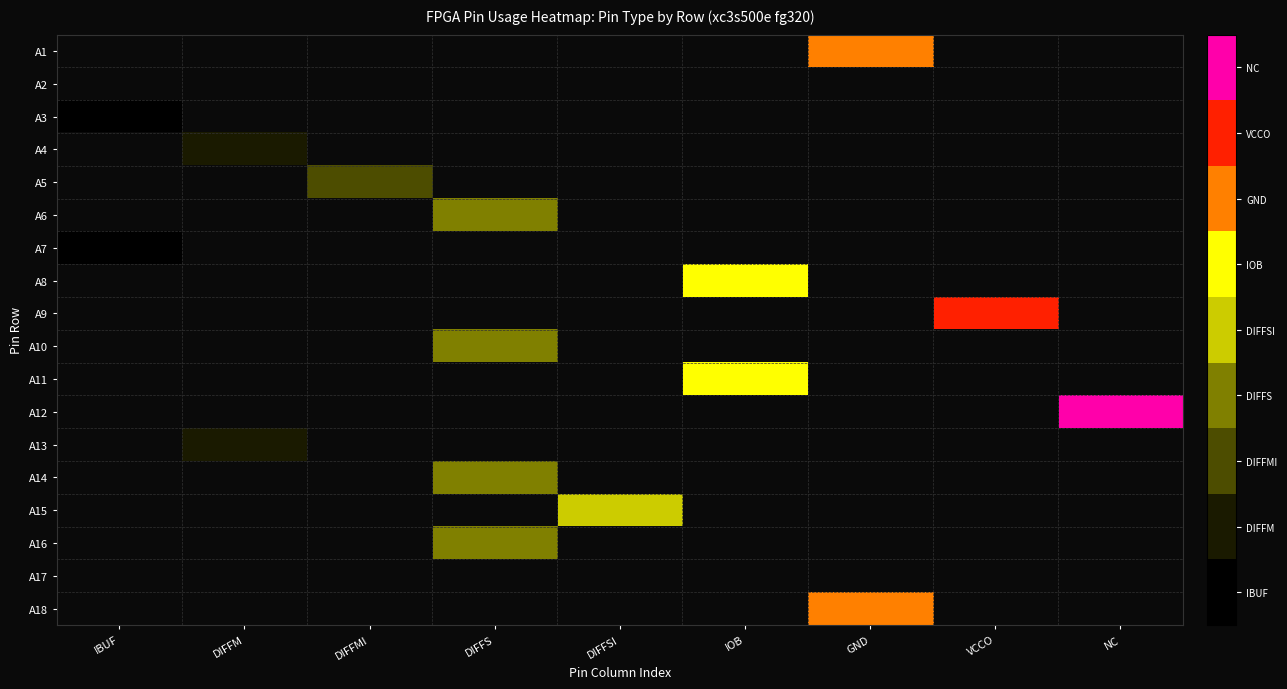

Rank the series by their maximum value, from highest to lowest.

A12, A9, A1, A18, A8, A11, A15, A6, A10, A14, A16, A5, A4, A13, A3, A7, A2, A17